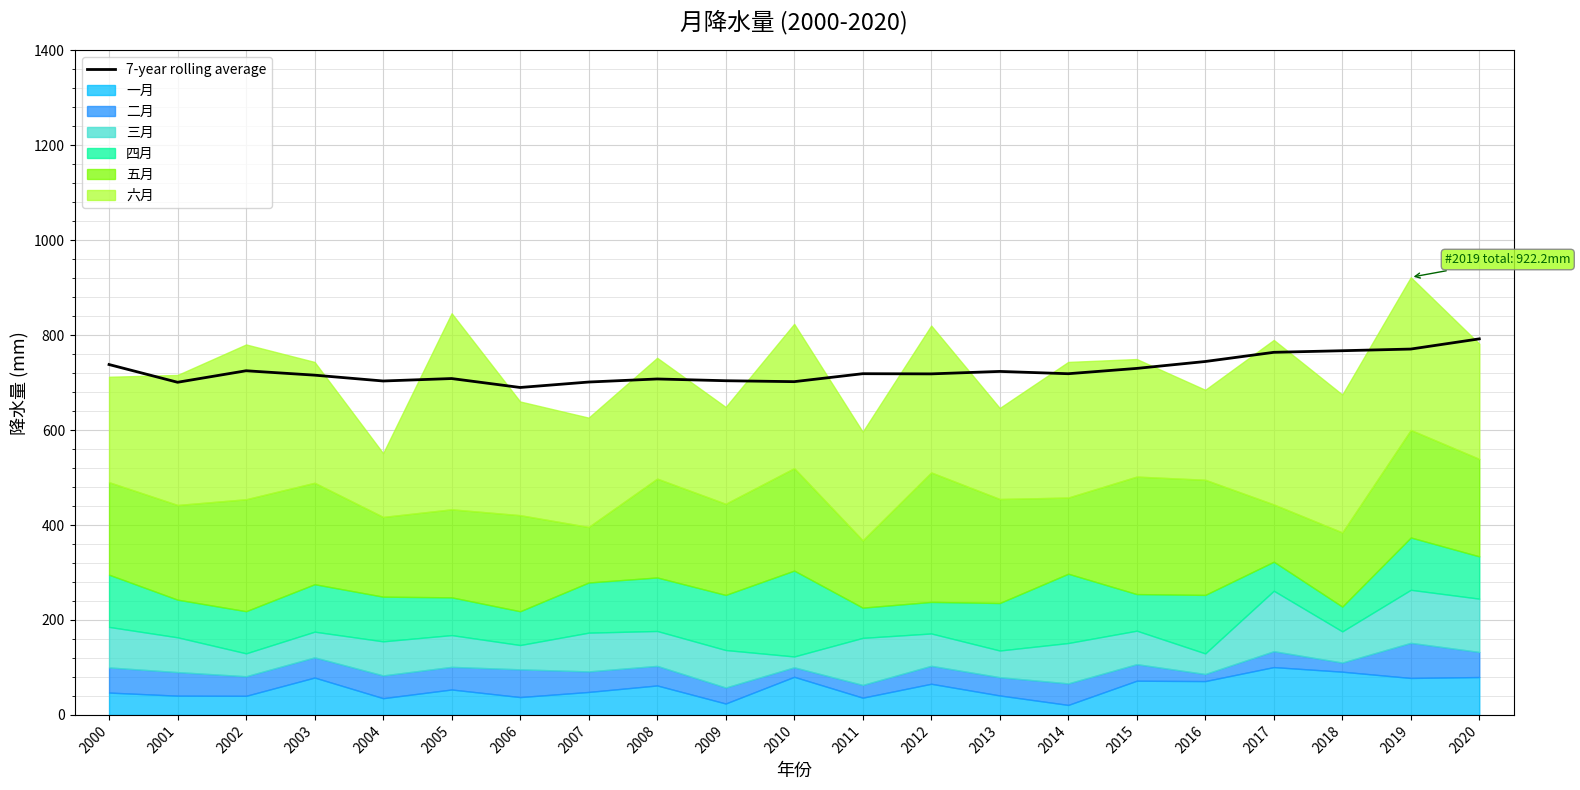

Which has a higher value, 2020 or 2002?

2020